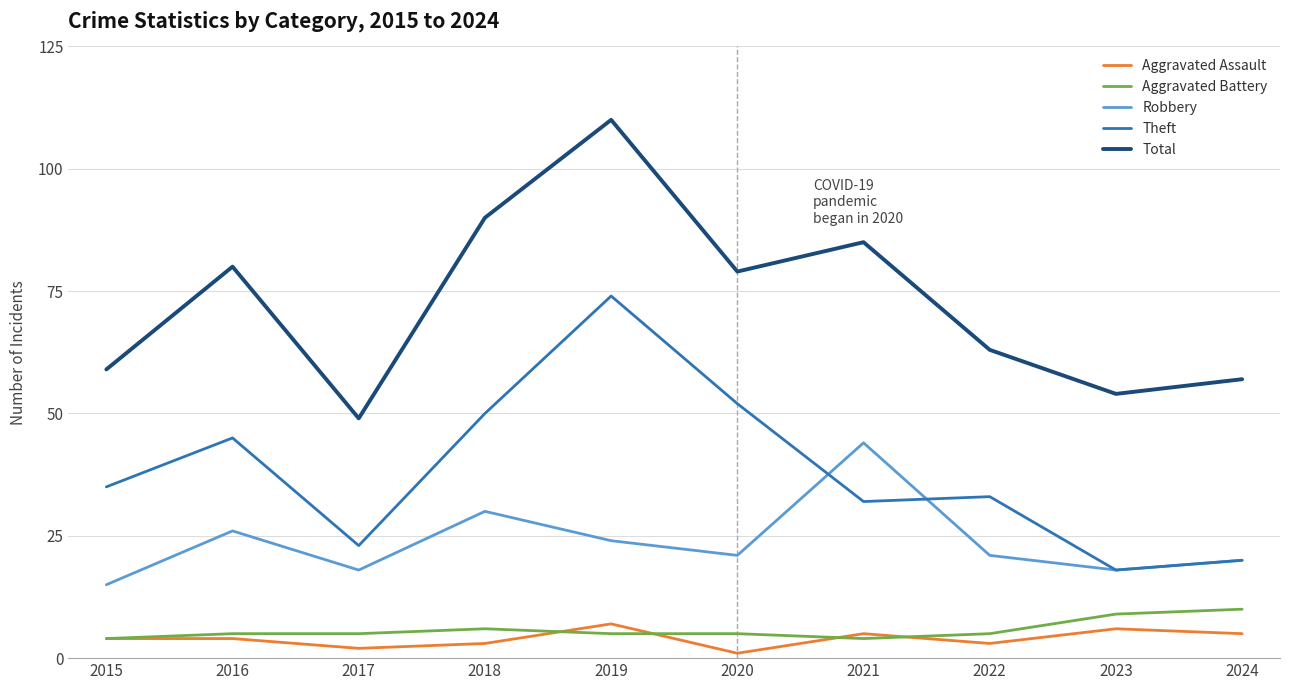

True or false: Aggravated Assault and Theft cross at least once.

False